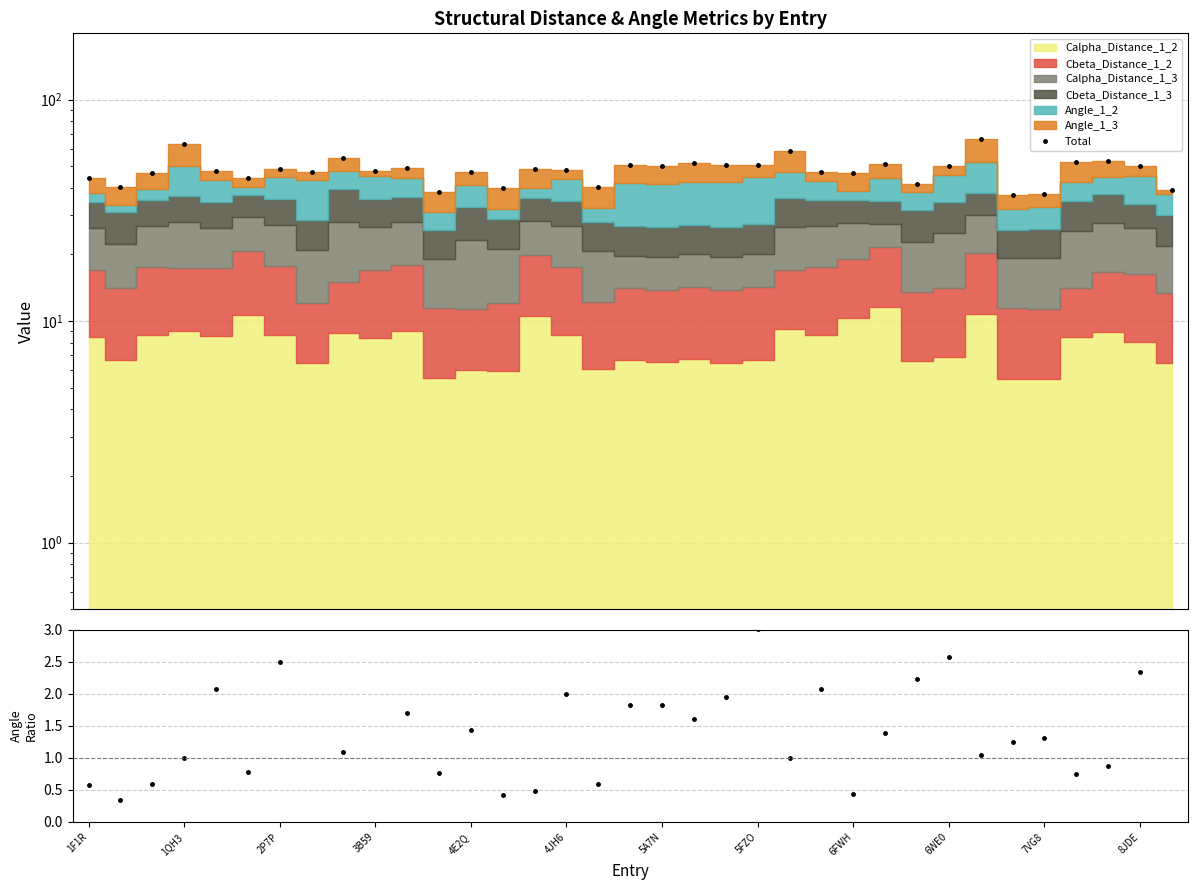

True or false: Total and Angle_1_2 / Angle_1_3 cross at least once.

False